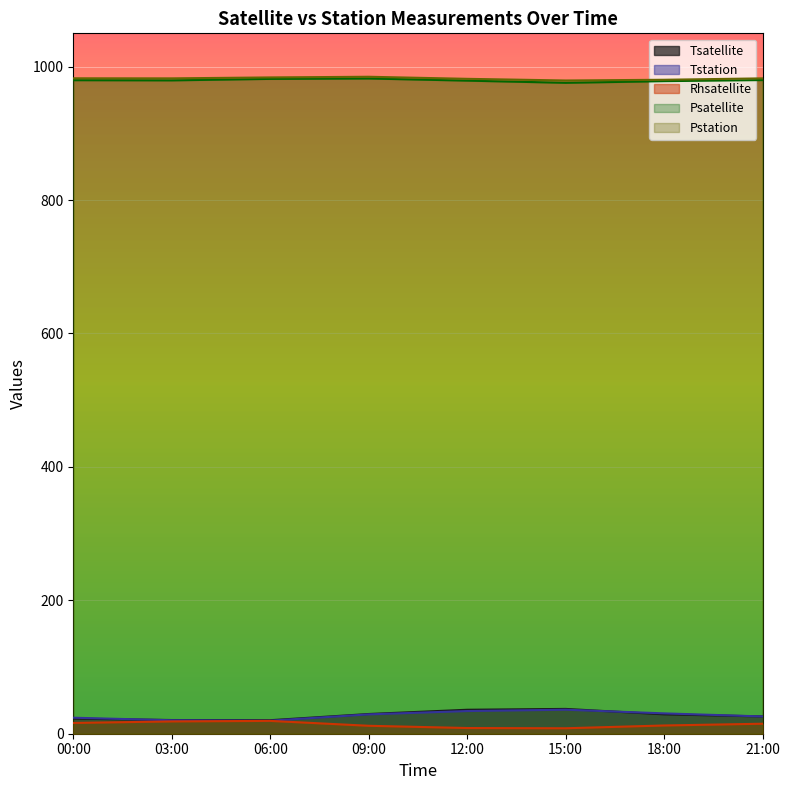

What is the value of the Tsatellite point at the 7th from the left?

29.1